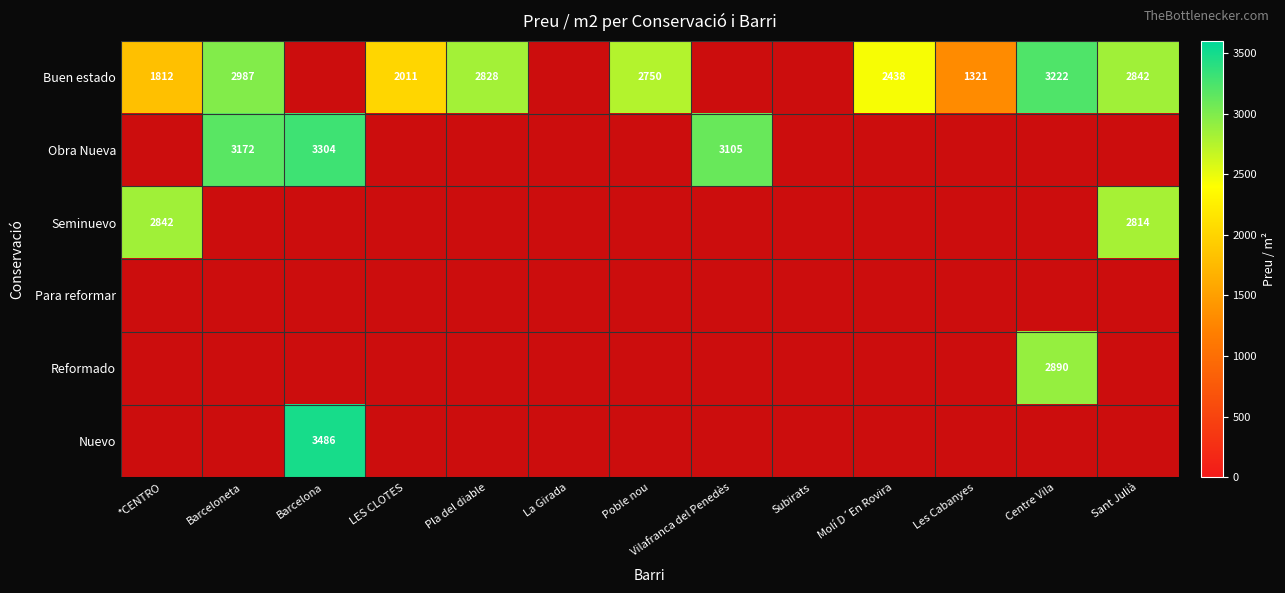

The value of Obra Nueva at Barceloneta is 4461.3. True or false?

False